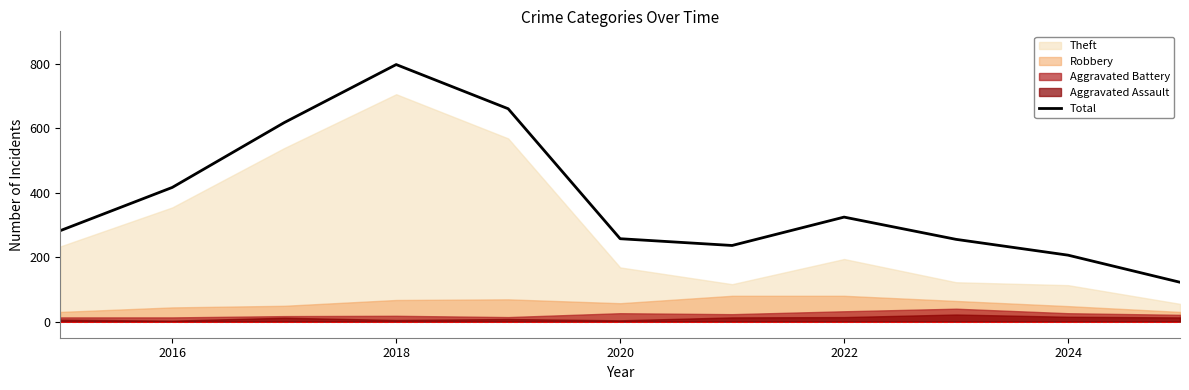

True or false: Total has a value of 117 at 2020.

False